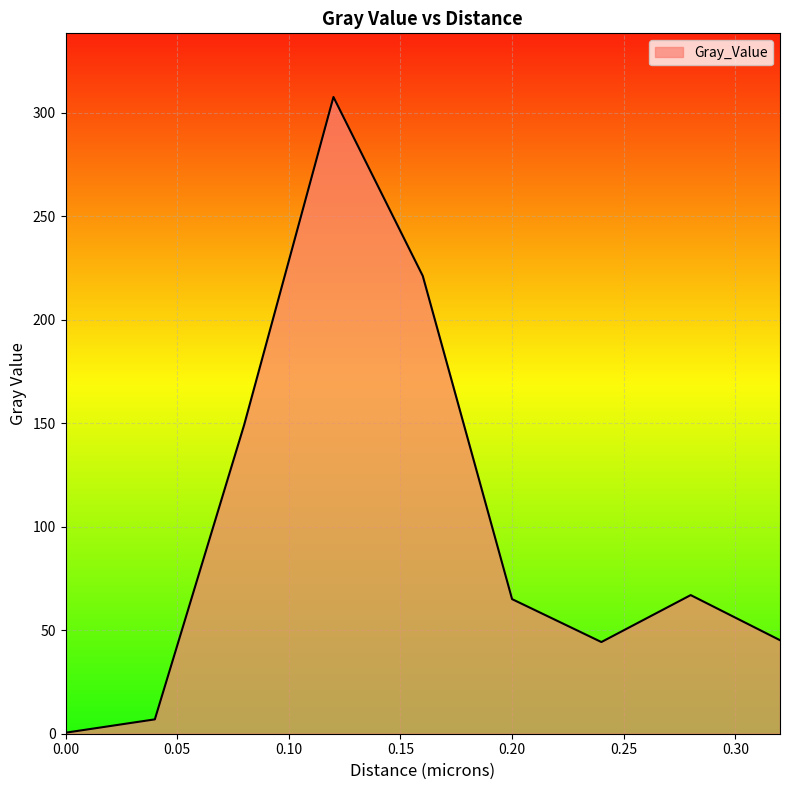

What is the maximum value shown in the chart?

307.5